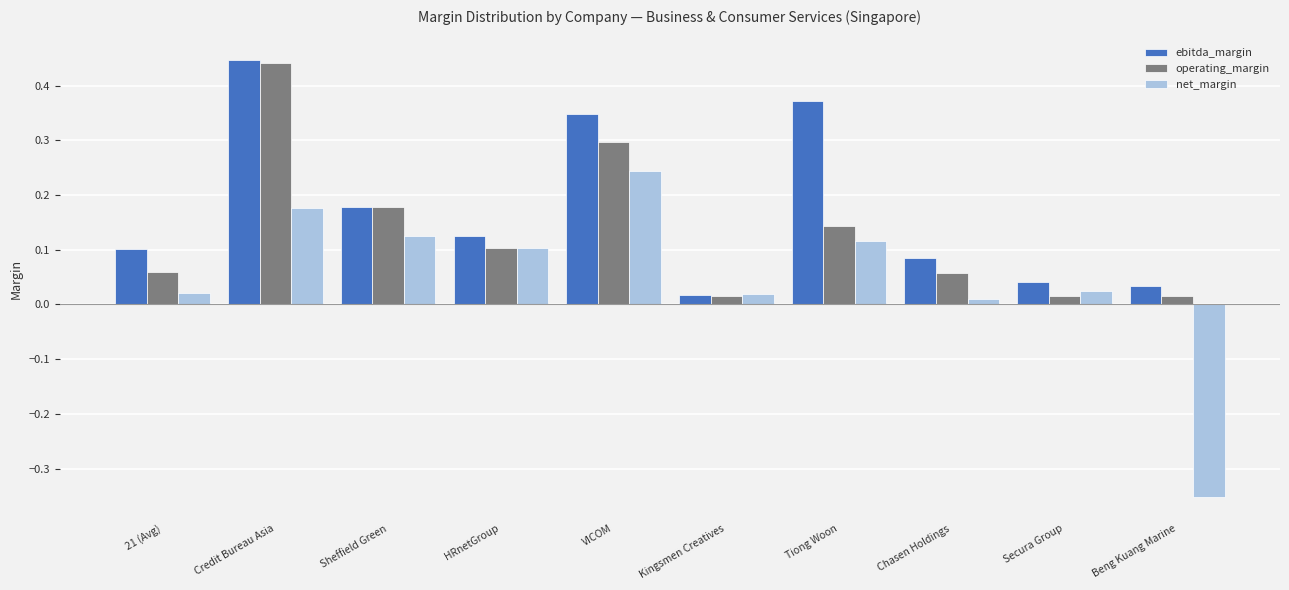

Which series changed the most between 21 (Avg) and HRnetGroup?

net_margin